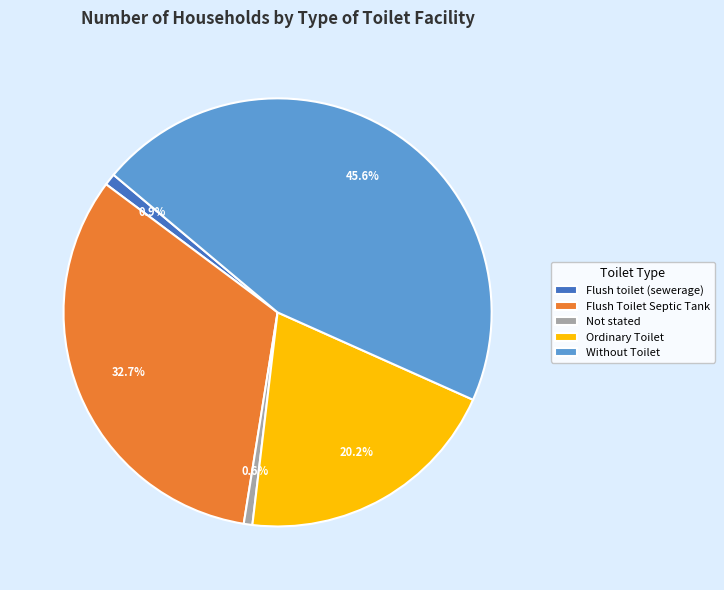

Is Not stated the majority of the pie?

No